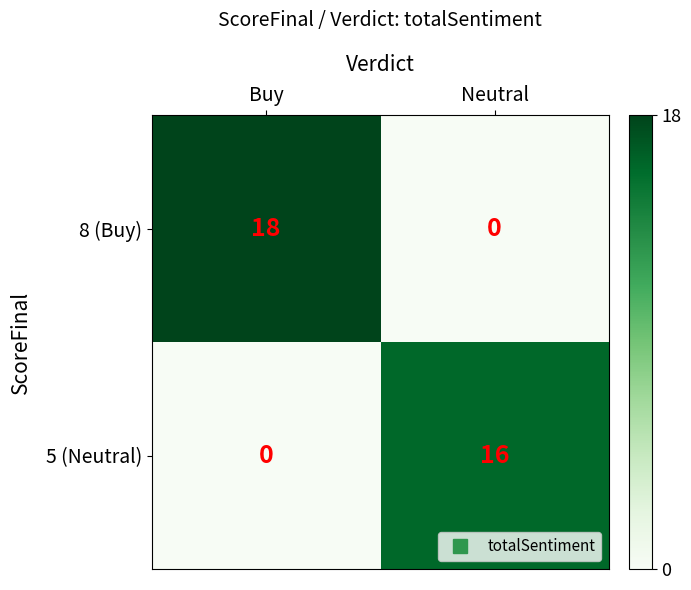

Read the 8 (Buy) value at Buy, to the nearest 10.

20